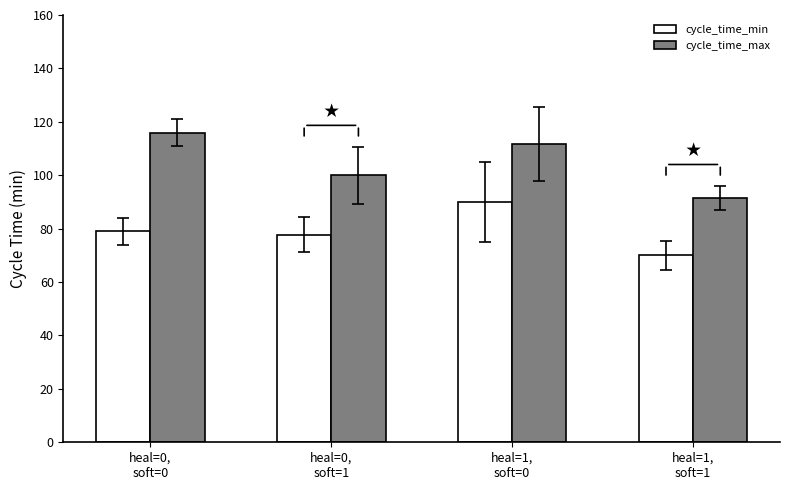

Reading left to right, extract all data points from this chart.

cycle_time_min: 79.0	77.8	90.0	70.0
cycle_time_max: 116.0	100.0	111.7	91.4